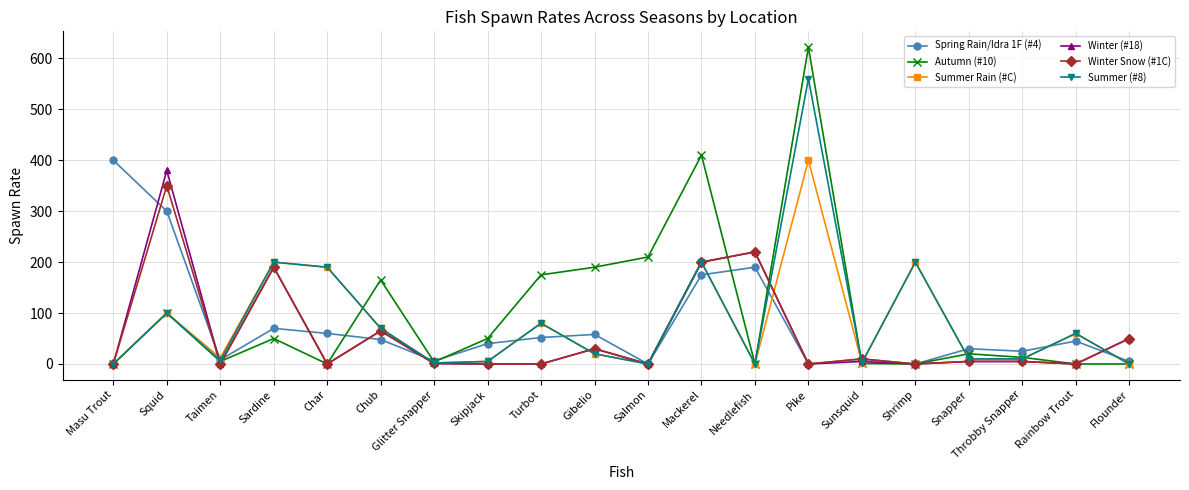

What is the label of the 15th point from the right?

Chub